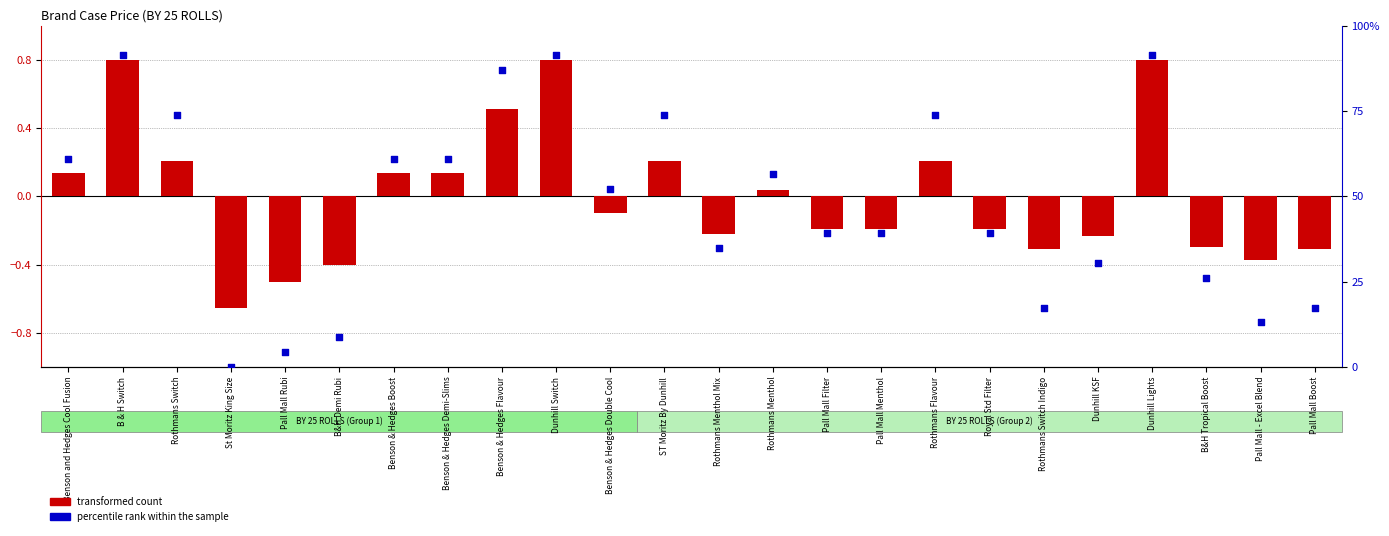

Which series contains the lowest Y value?

transformed count